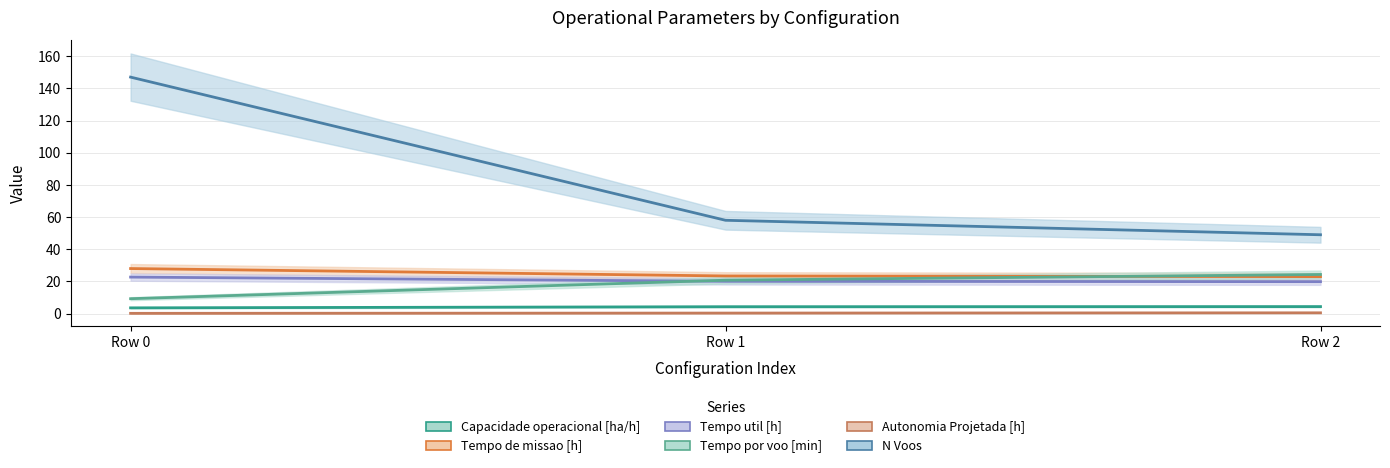

What is the value of the Tempo de missao [h] point at the 2nd from the left?

23.4